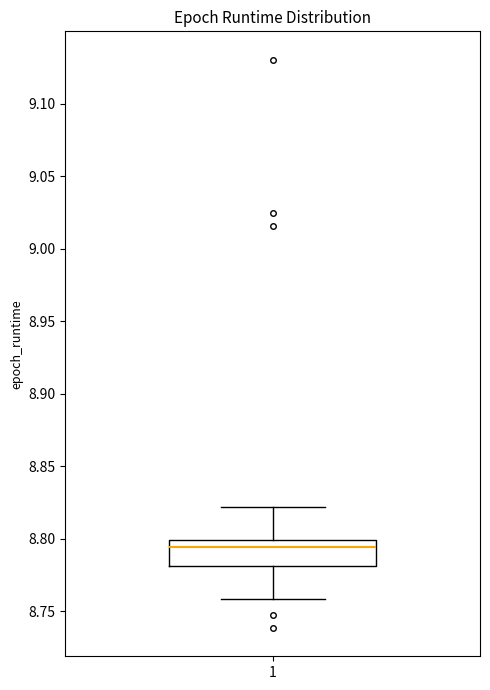

Read this box plot against the y-axis: the position of the median line, the range covered by the box, and the ends of both whiskers. The values are not printed on the chart, so give them approximately, as read against the axis.

median 8.795, box 8.780 to 8.800, whiskers 8.760 to 8.820